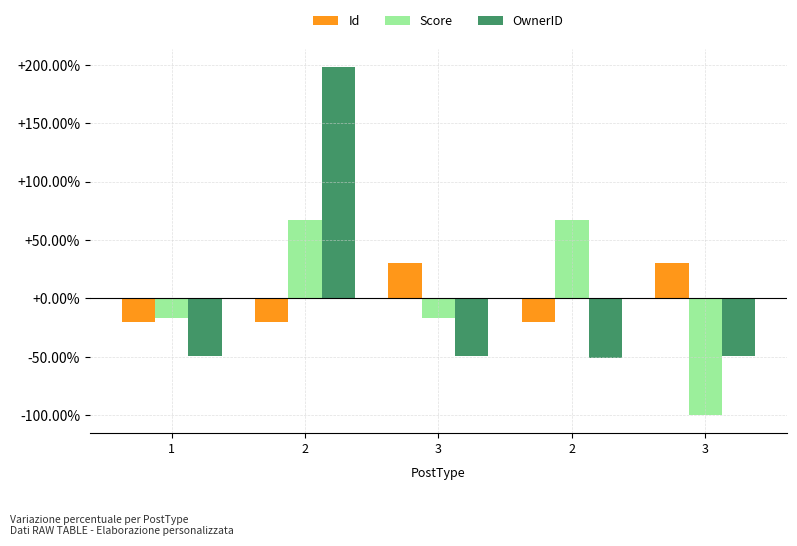

What is the value of the OwnerID bar at the 3rd from the left?

-49.0